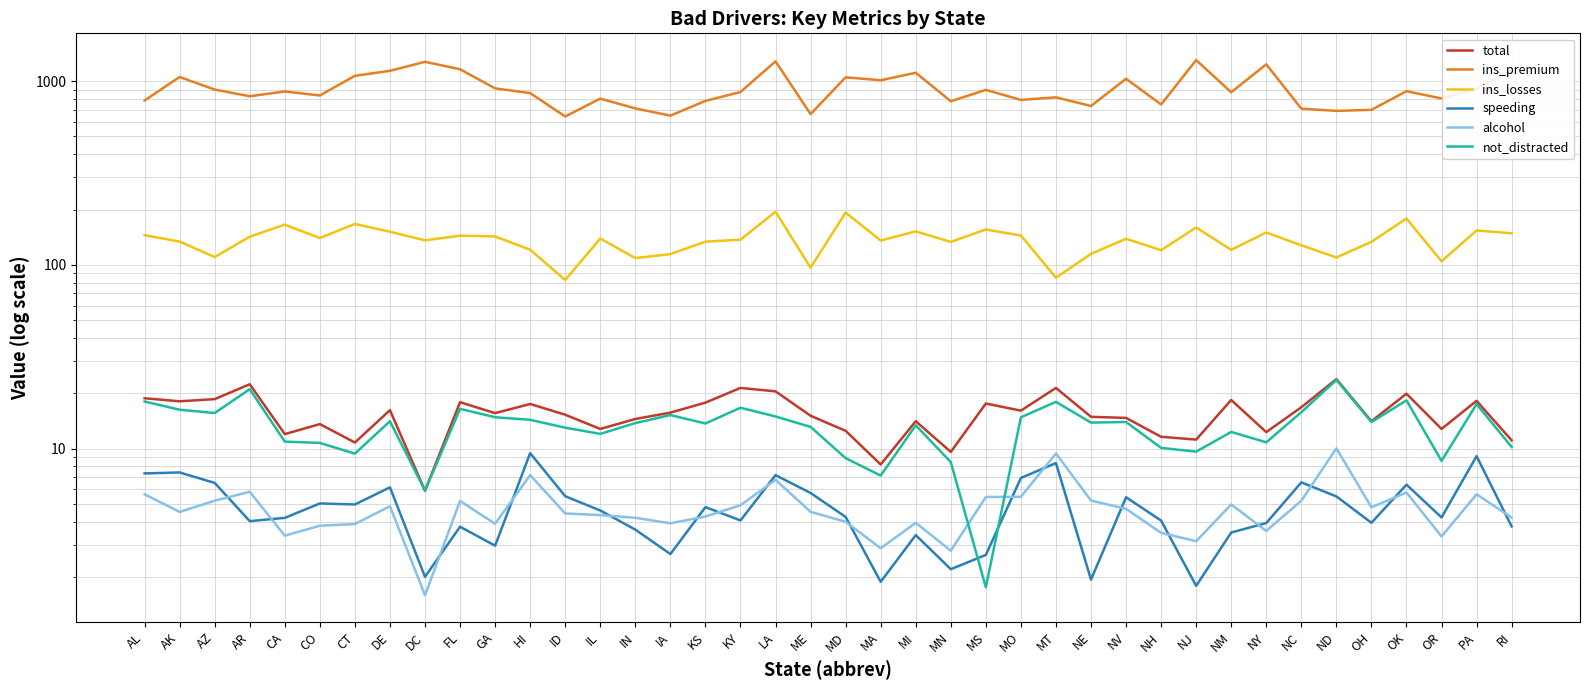

How many lines are shown in the chart?

6